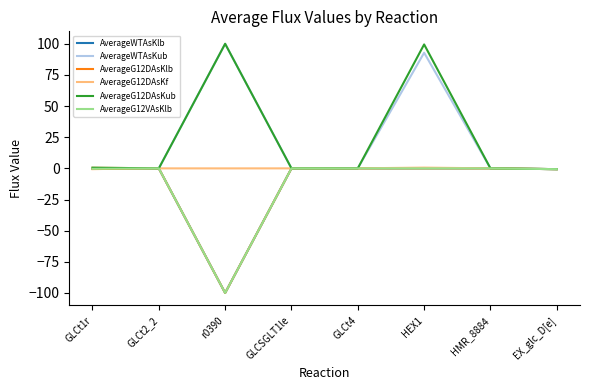

Is the value of AverageG12VAsKlb at r0390 greater than the value of AverageG12DAsKlb at GLCt1r?

No